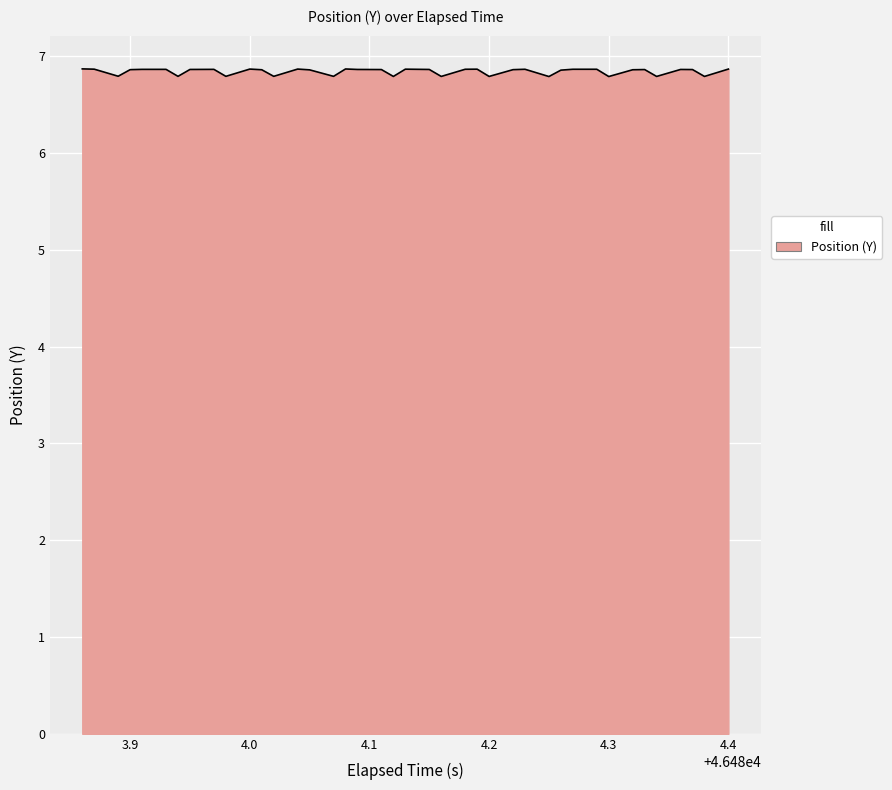

Reading right to left, extract all data points from this chart.

6.9	6.8	6.9	6.9	6.8	6.9	6.9	6.8	6.9	6.9	6.9	6.8	6.9	6.9	6.8	6.9	6.9	6.8	6.9	6.9	6.8	6.9	6.9	6.9	6.8	6.9	6.9	6.8	6.9	6.9	6.8	6.9	6.9	6.8	6.9	6.9	6.9	6.8	6.9	6.9